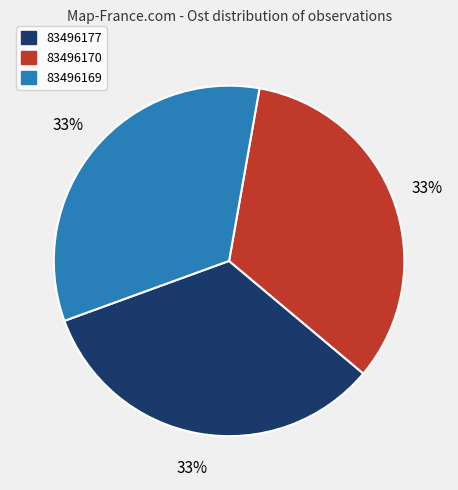

Do 83496177 and 83496169 together represent more than half of the pie?

Yes